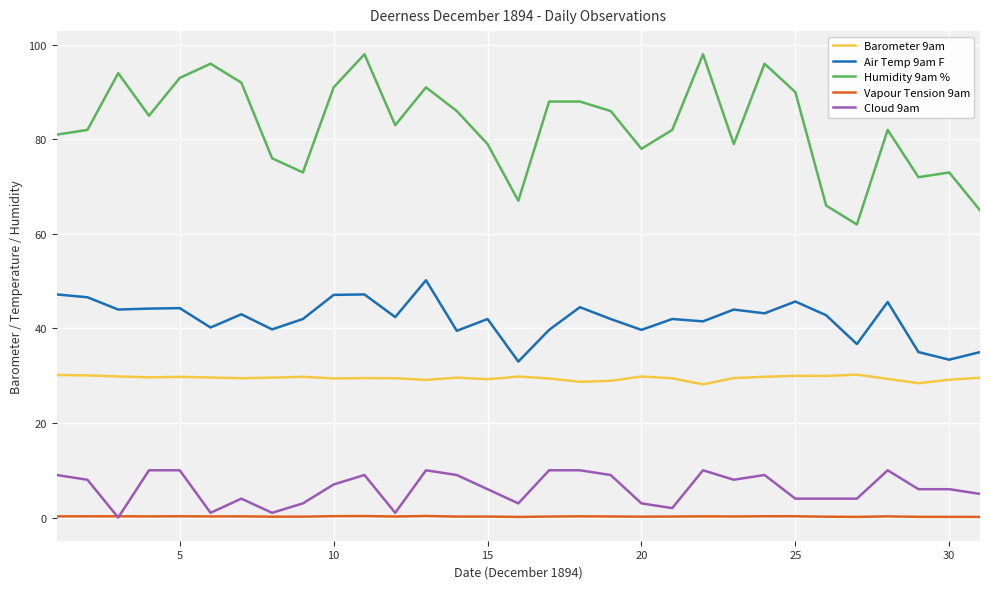

What is the highest value of the Cloud 9am series?

10.0